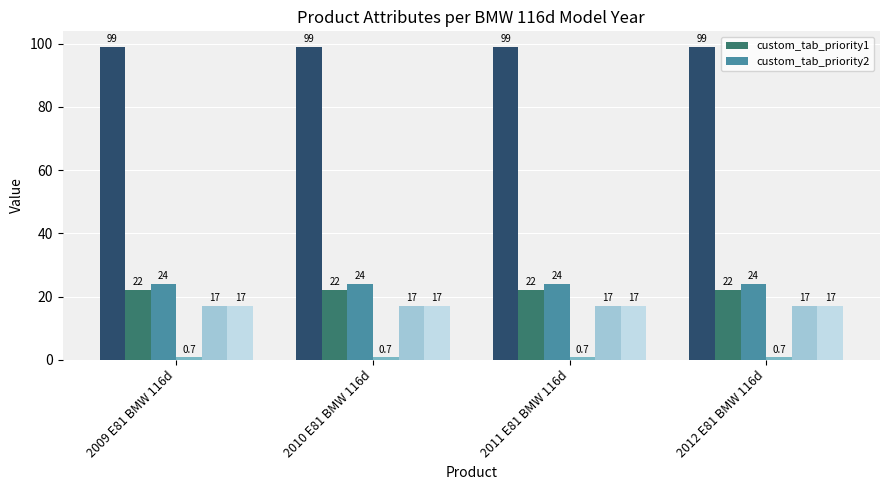

What is the sum of all custom_tab_priority2 values?

96